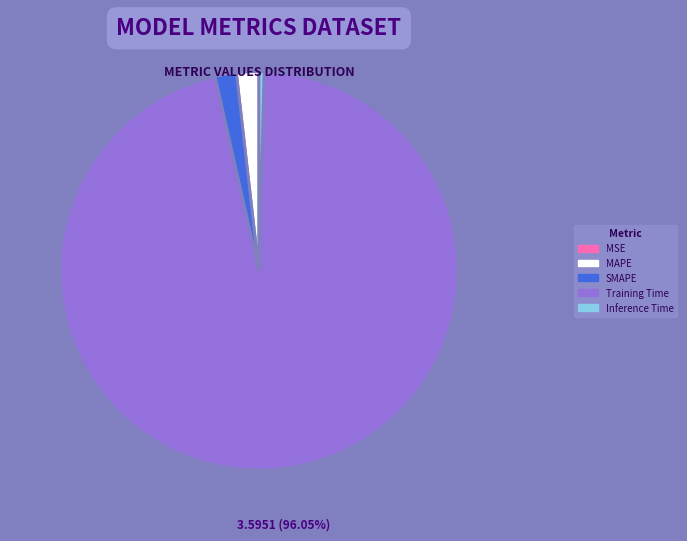

What is the largest slice in the pie chart?

Training Time